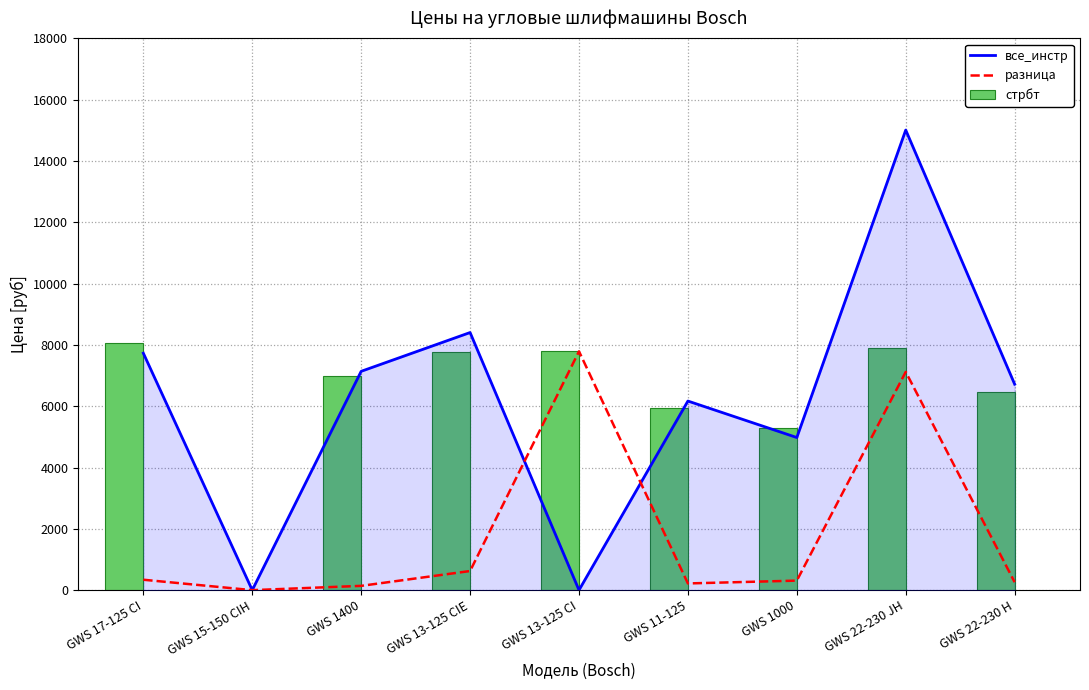

Which series changed the most between GWS 13-125 CIE and GWS 22-230 H?

все_инстр